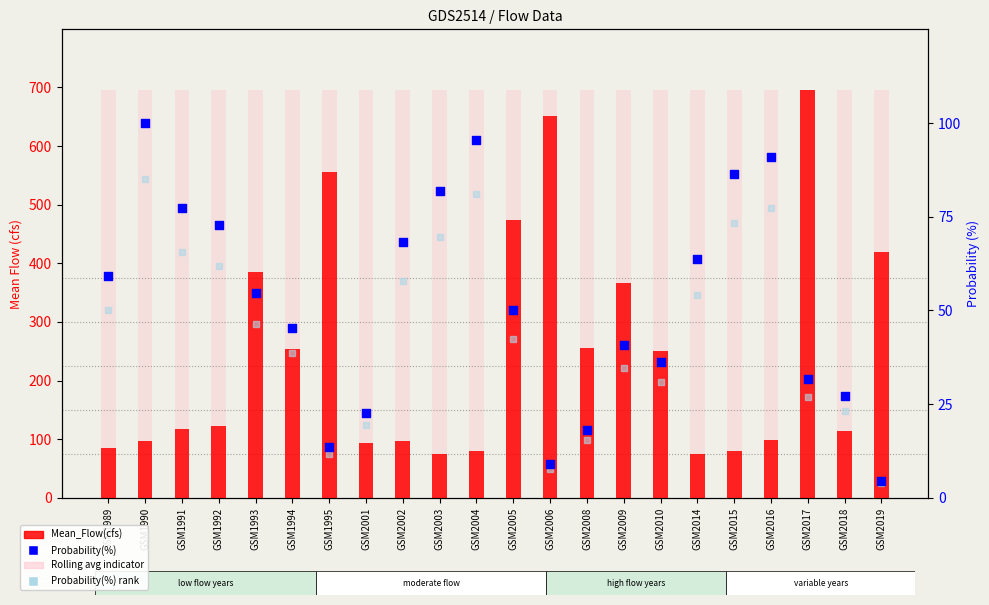

Which series has the largest total across all categories?

Mean_Flow(cfs)